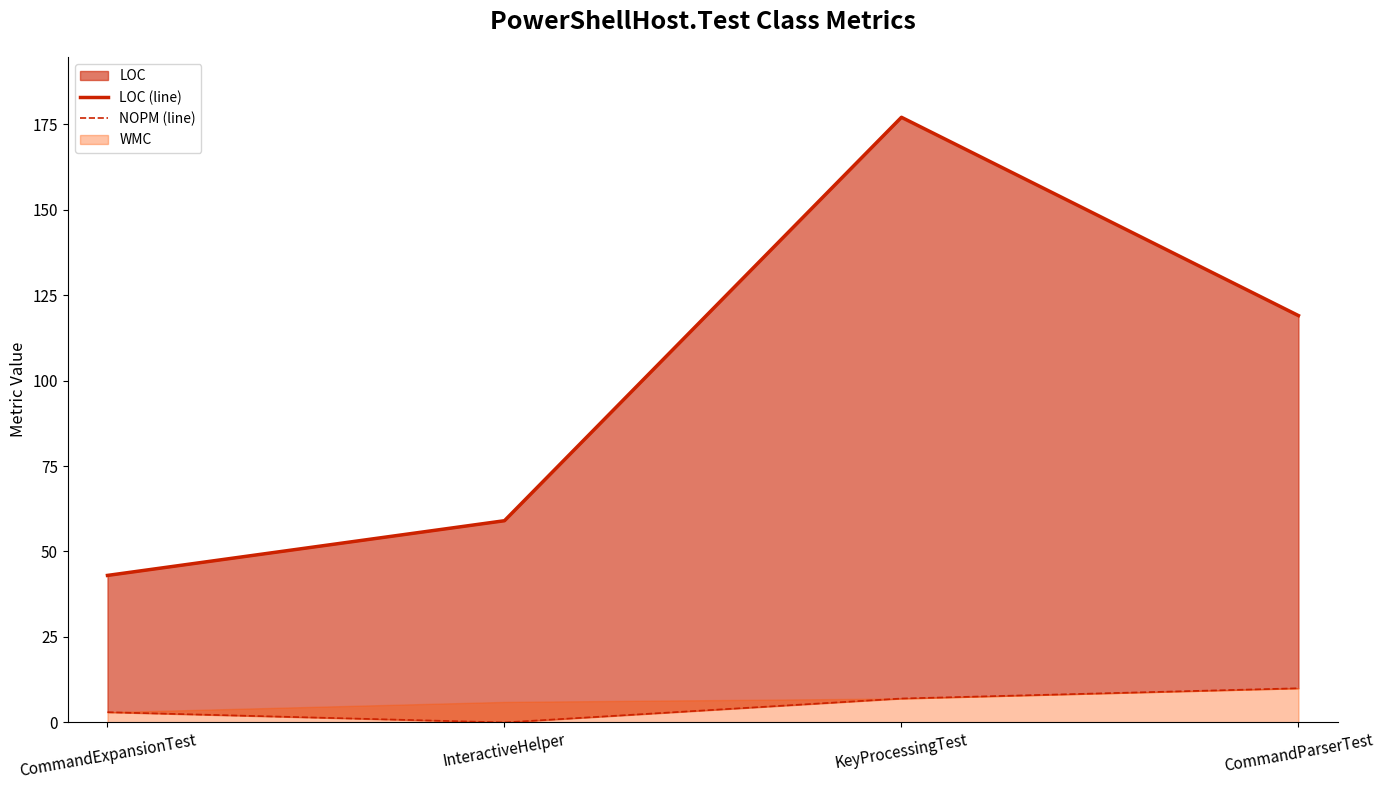

The value of NOPM (line) at CommandParserTest is 10. True or false?

True